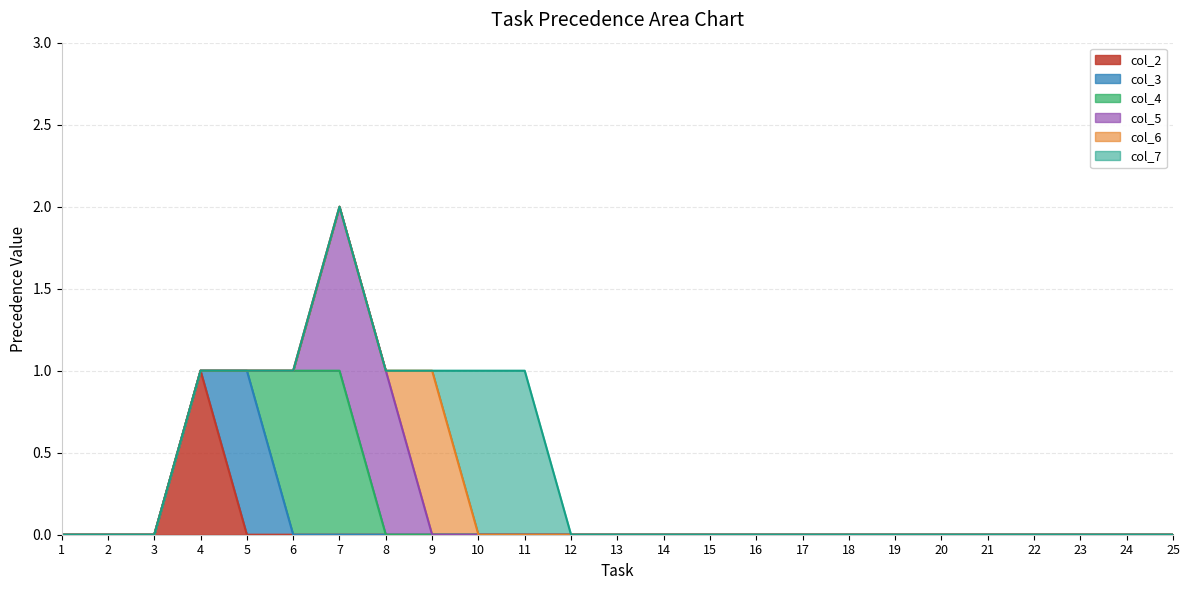

Count the number of categories in the chart.

25